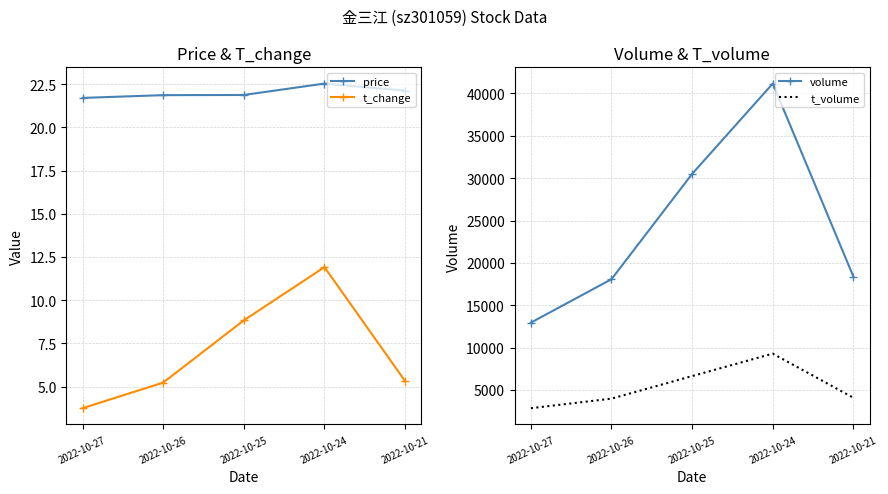

Count the number of categories in the chart.

5